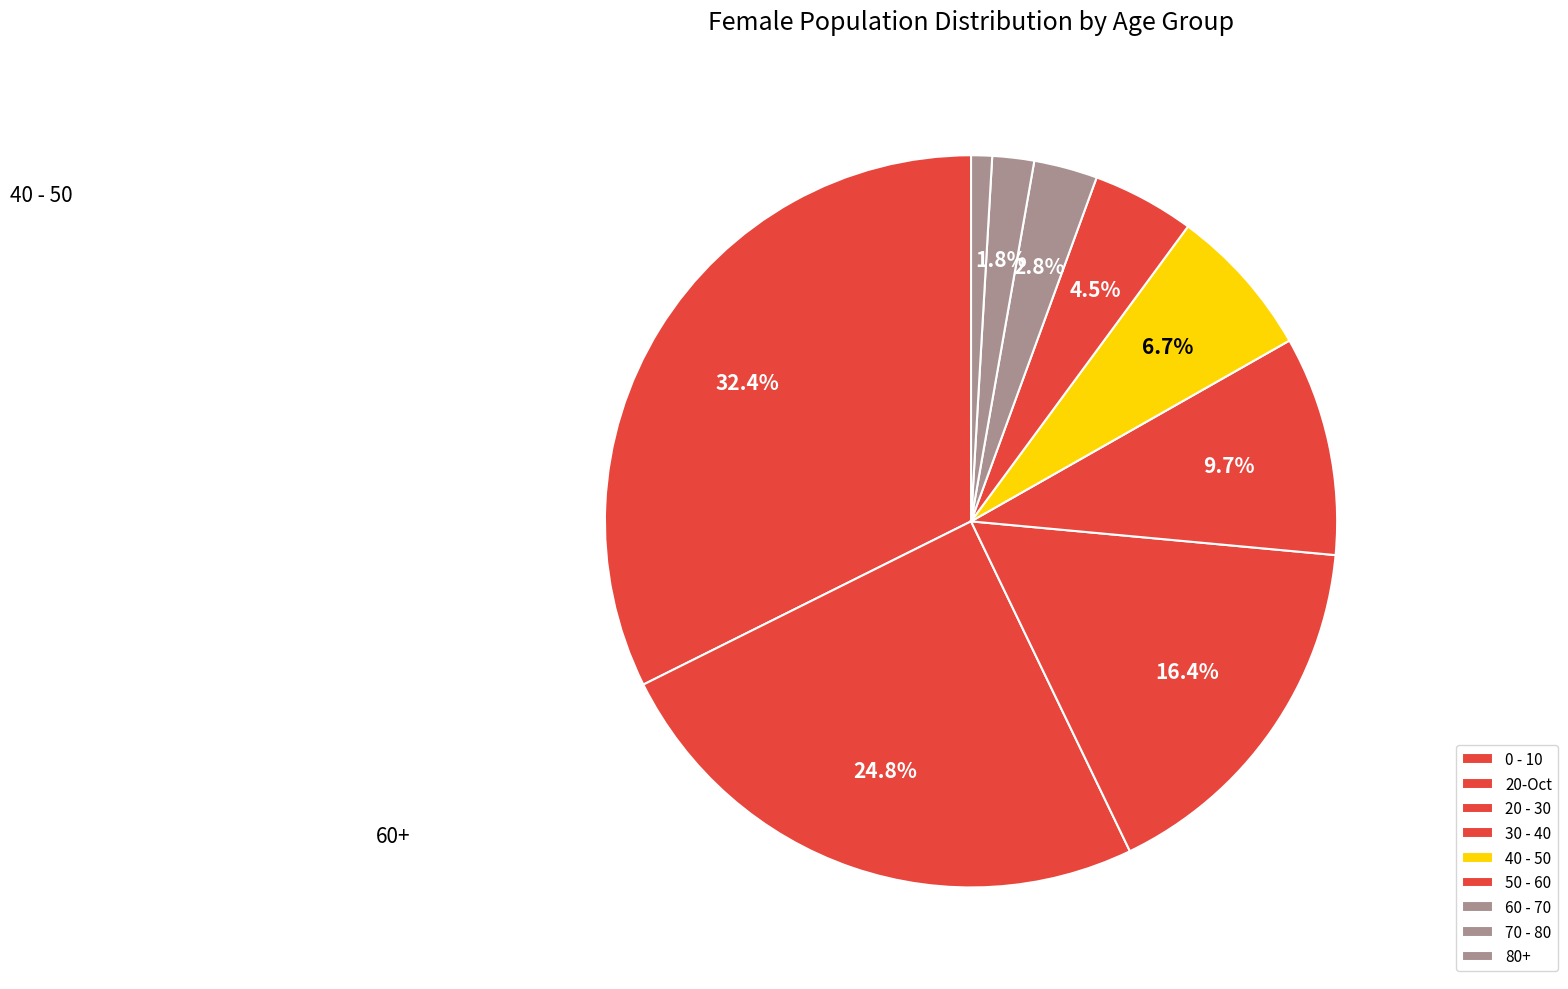

Which slice is the largest?

0 - 10